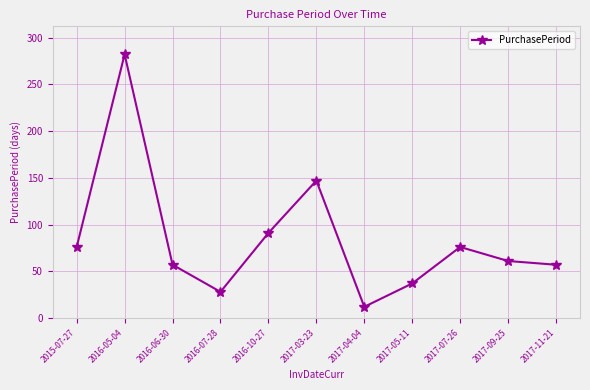

What is the sum of the values at 2015-07-27 and 2016-05-04?

358